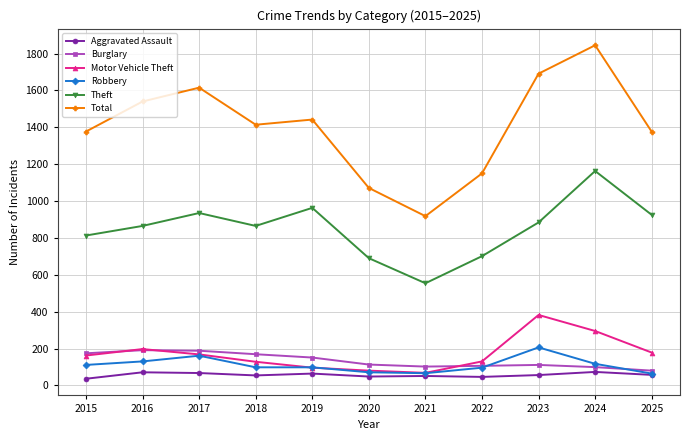

The Total series shows 1414 at 2018. True or false?

True